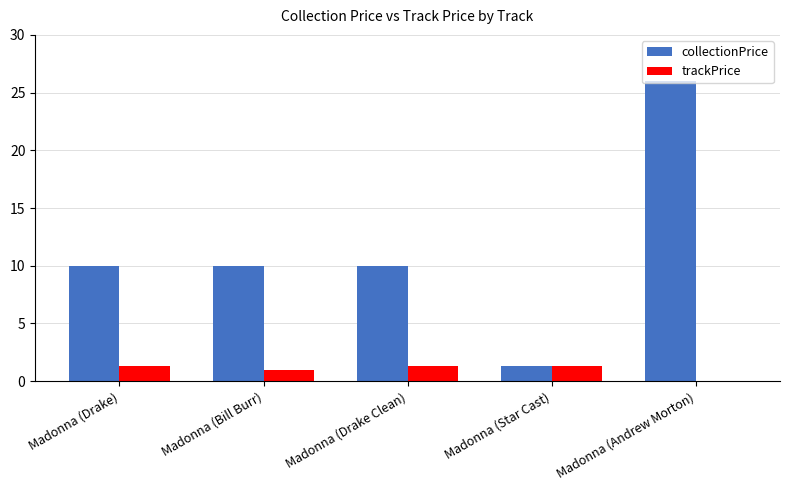

Is it true that trackPrice equals 1.3 at Madonna (Drake Clean)?

True